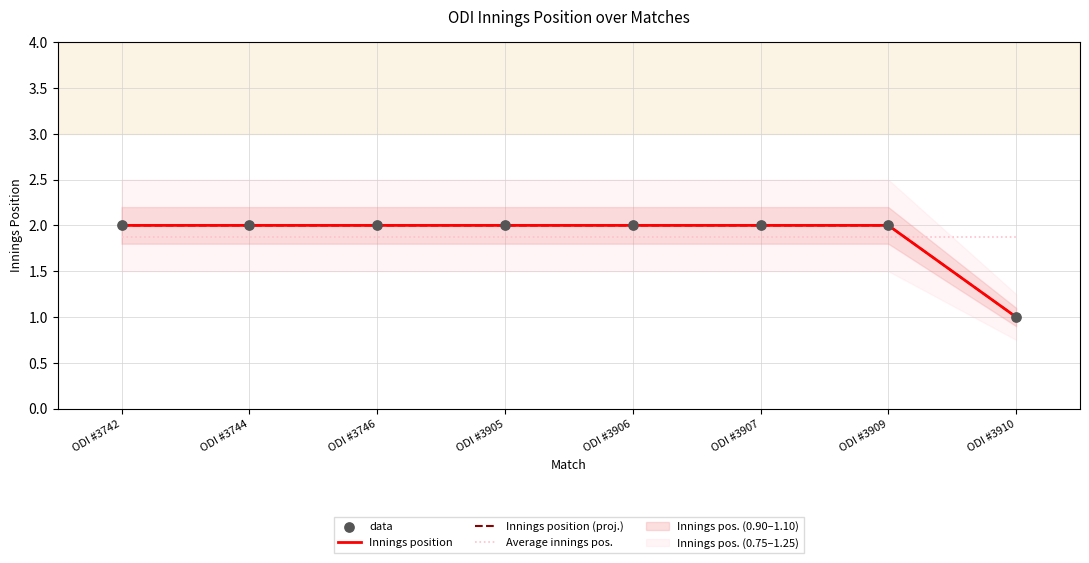

What is the total value across all series at ODI #3746?

7.9